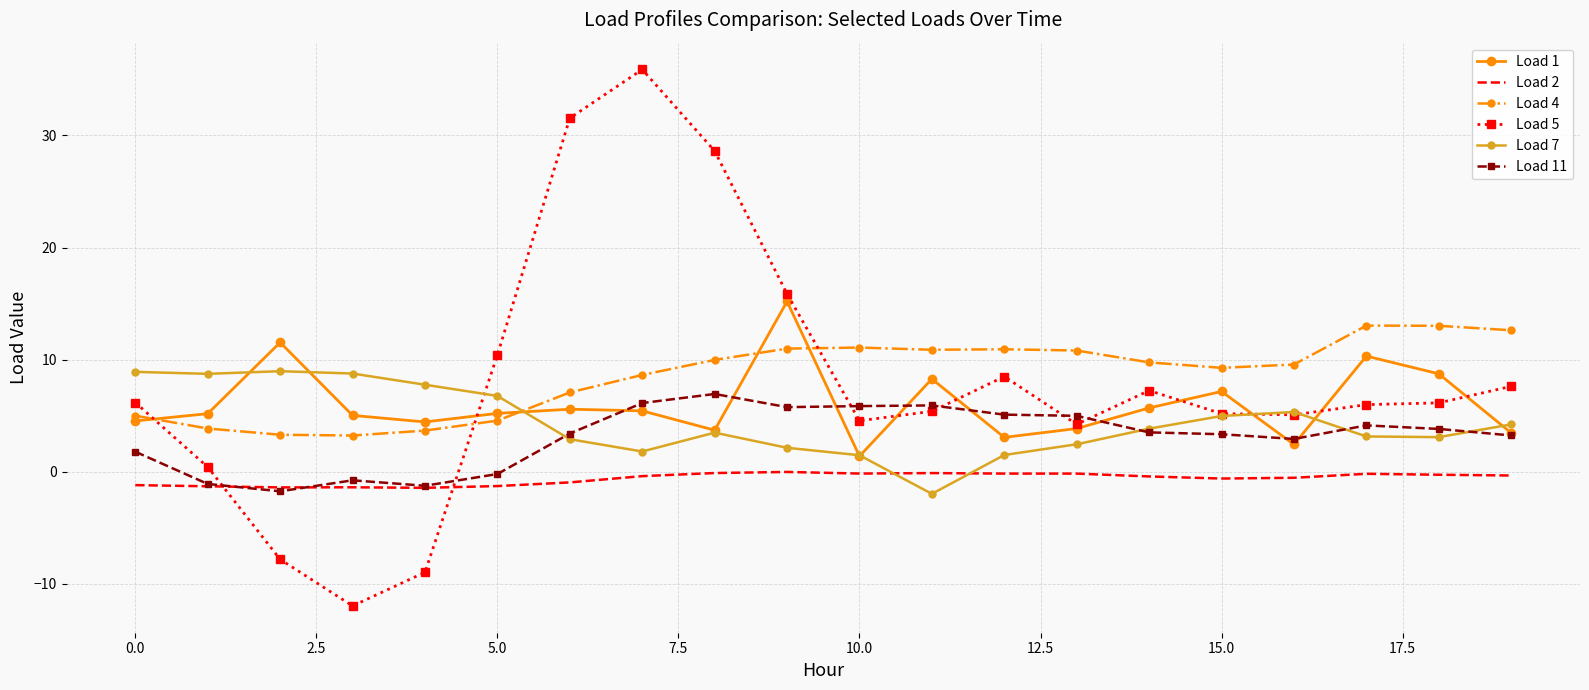

What is the greatest value displayed?

35.9